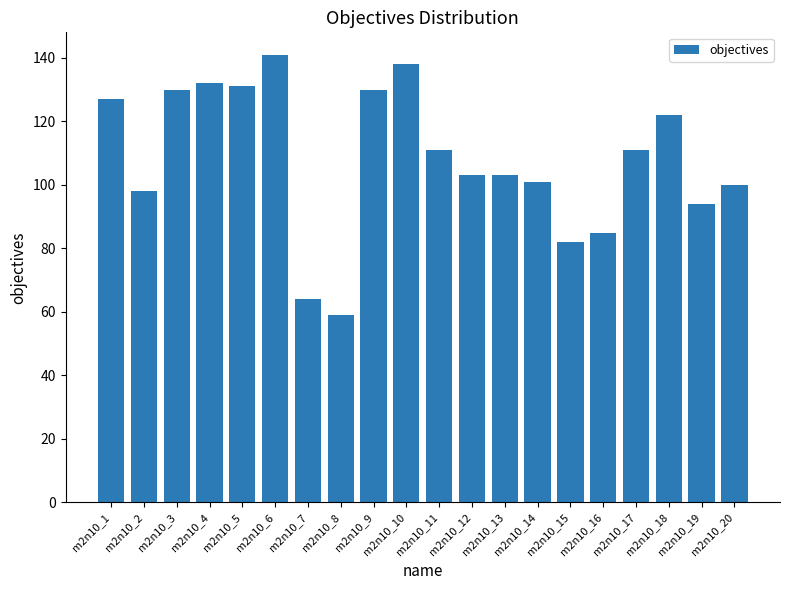

What is the greatest value displayed?

141